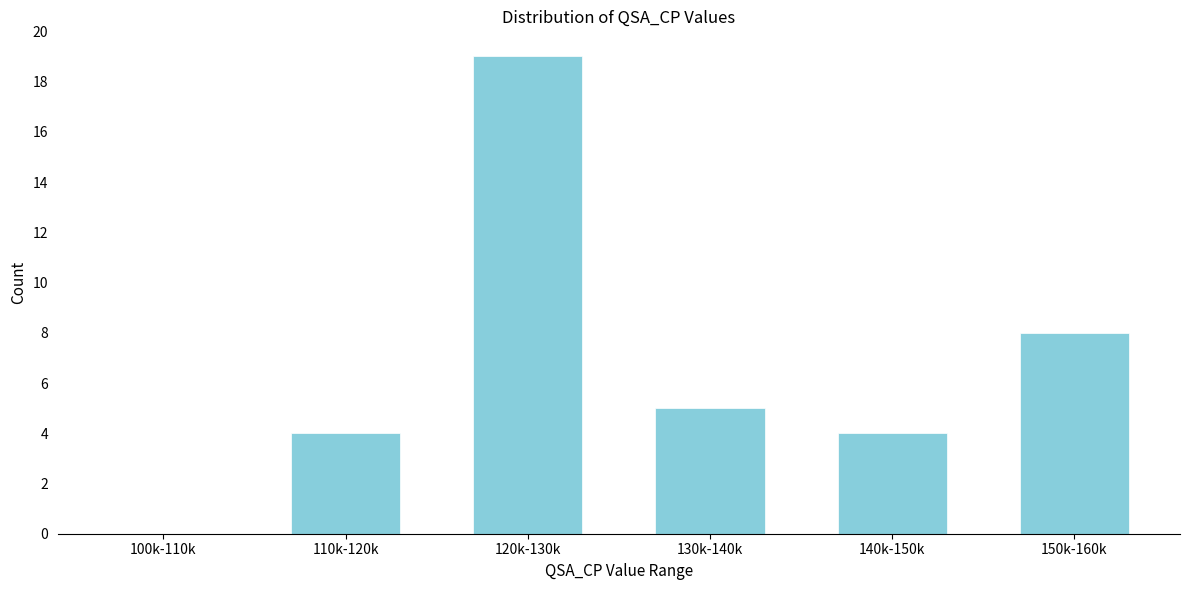

Reading left to right, what are all the values shown in this chart?

100k-110k=0	110k-120k=4	120k-130k=19	130k-140k=5	140k-150k=4	150k-160k=8